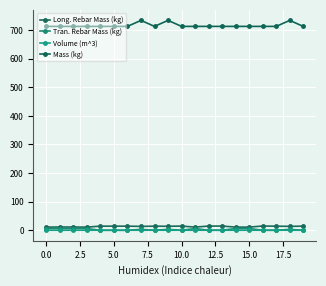

What is the lowest value of the Volume (m^3) series?

0.3